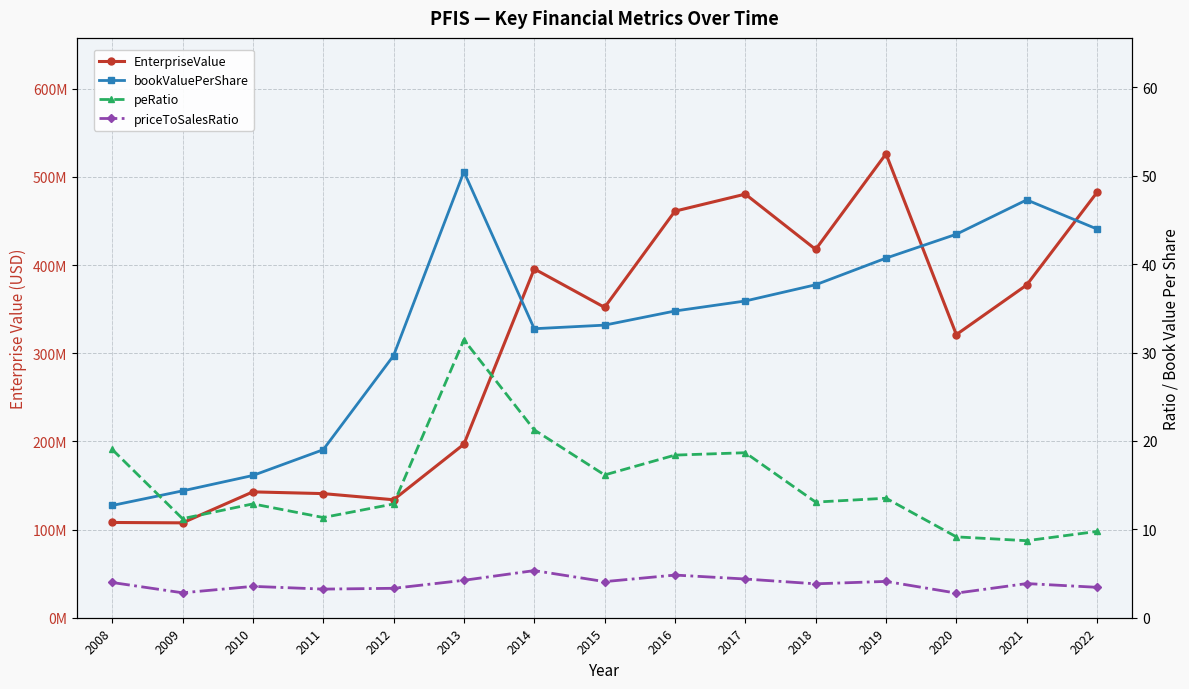

True or false: EnterpriseValue has more than 2 interior local peaks.

True